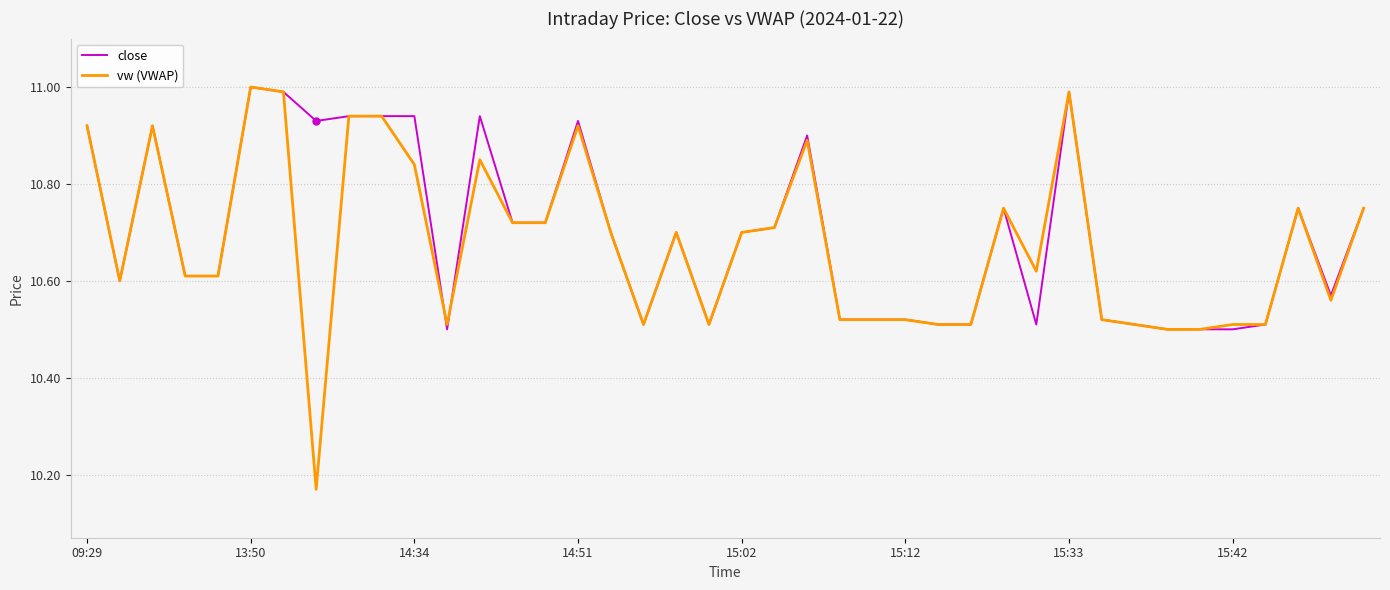

Which series has the widest spread of values?

vw (VWAP)